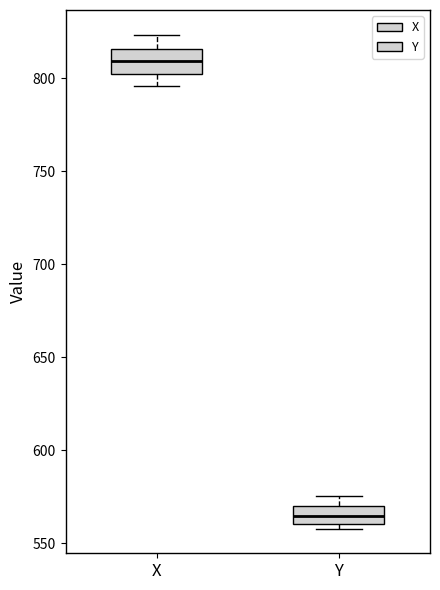

Which box's median line is the lowest?

Y